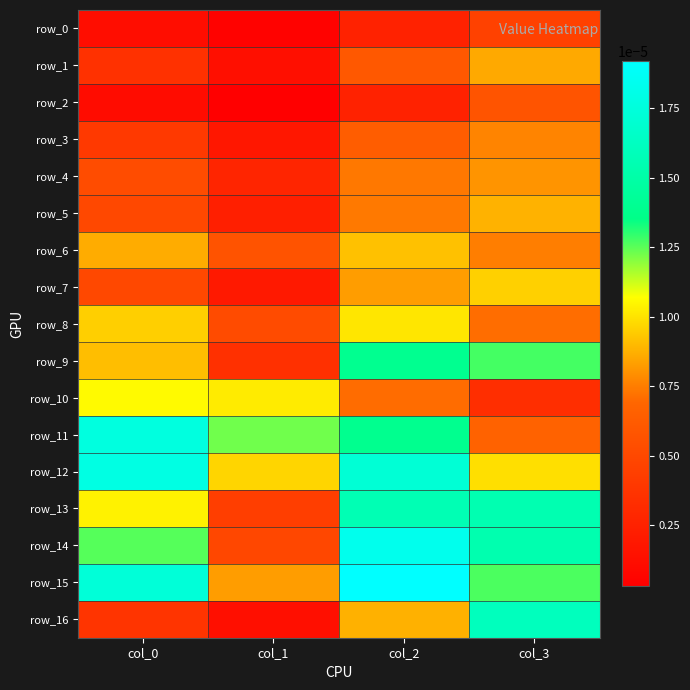

Which series has the largest total across all categories?

row_15